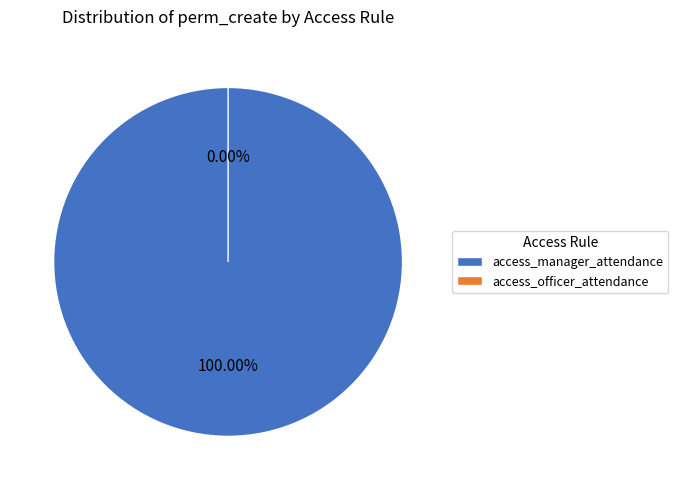

Which slice is the largest?

access_manager_attendance